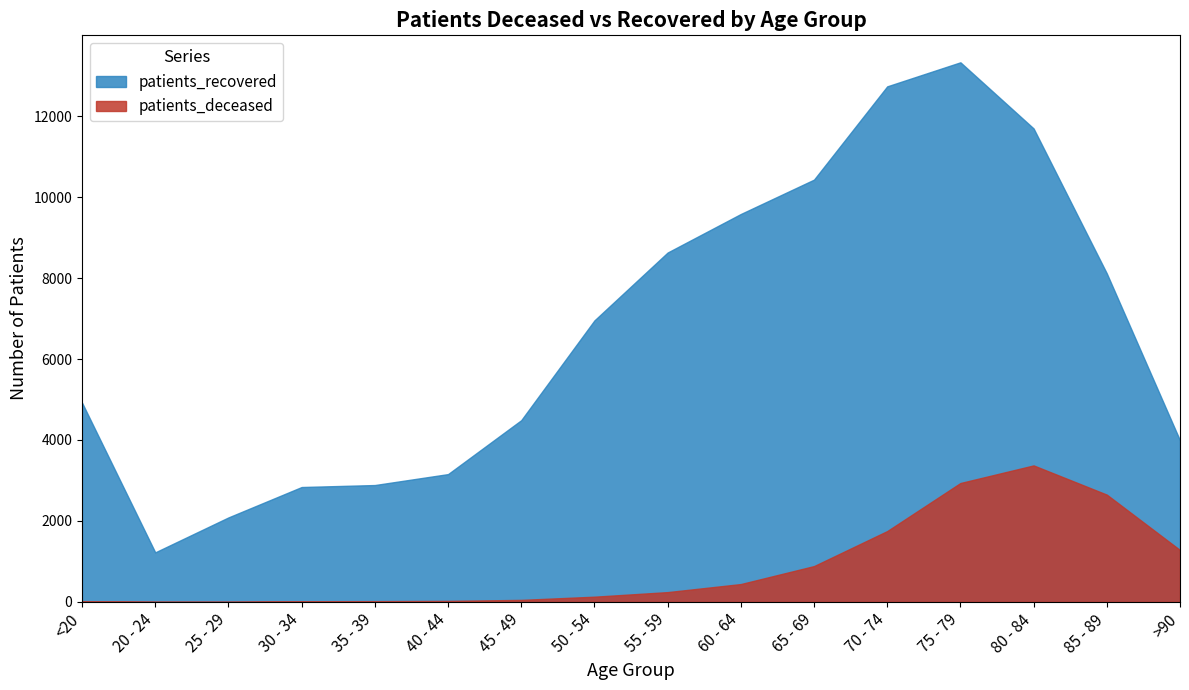

Reading left to right, extract all data points from this chart.

patients_deceased: <20=19	20 - 24=4	25 - 29=3	30 - 34=17	35 - 39=19	40 - 44=25	45 - 49=50	50 - 54=129	55 - 59=242	60 - 64=441	65 - 69=885	70 - 74=1750	75 - 79=2937	80 - 84=3372	85 - 89=2650	>90=1282
patients_recovered: <20=4922	20 - 24=1224	25 - 29=2087	30 - 34=2838	35 - 39=2887	40 - 44=3157	45 - 49=4489	50 - 54=6954	55 - 59=8631	60 - 64=9583	65 - 69=10432	70 - 74=12736	75 - 79=13330	80 - 84=11696	85 - 89=8115	>90=3990